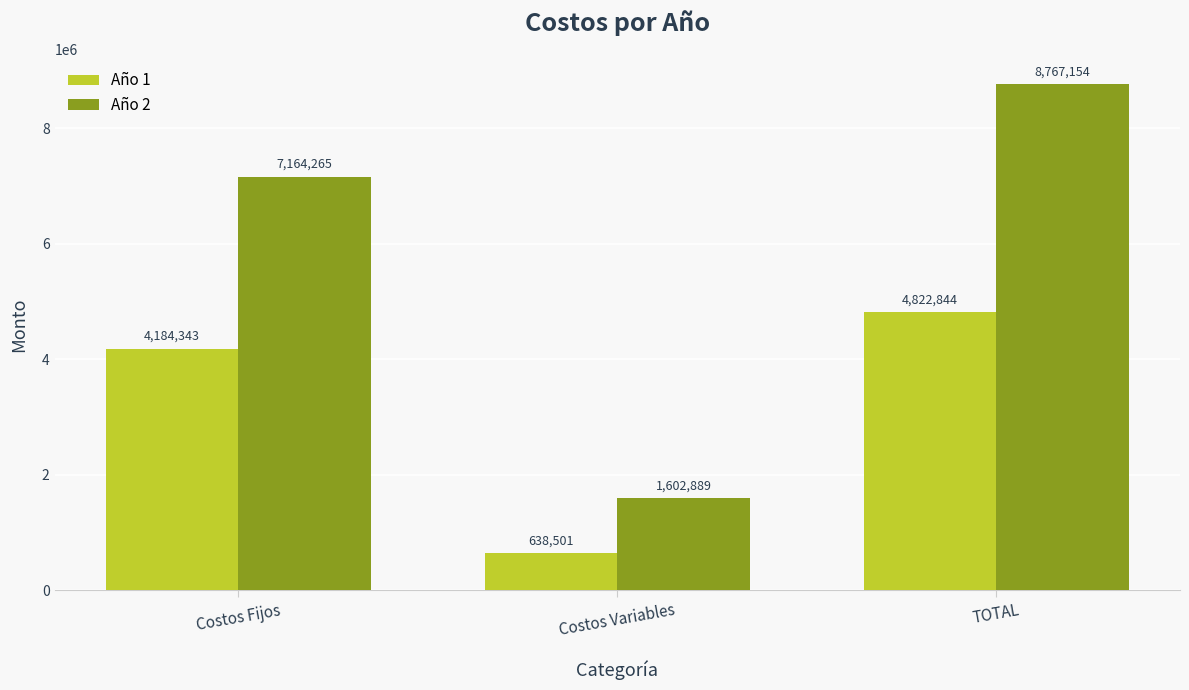

Rank the series by their maximum value, from lowest to highest.

Año 1, Año 2